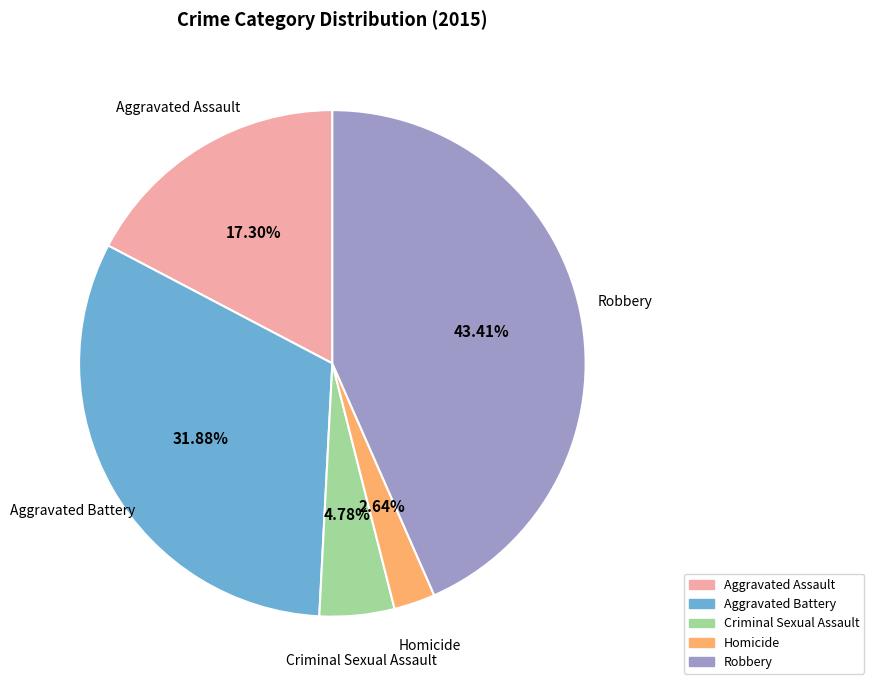

To the nearest percent, what is the difference between the largest and smallest slice percentages?

41%